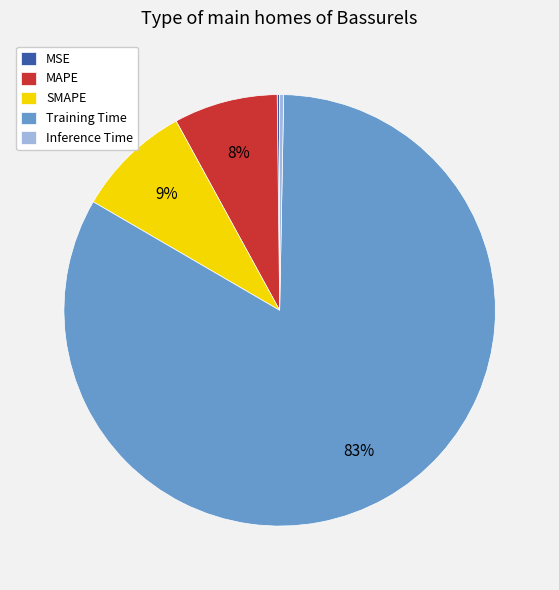

What is the largest slice in the pie chart?

Training Time